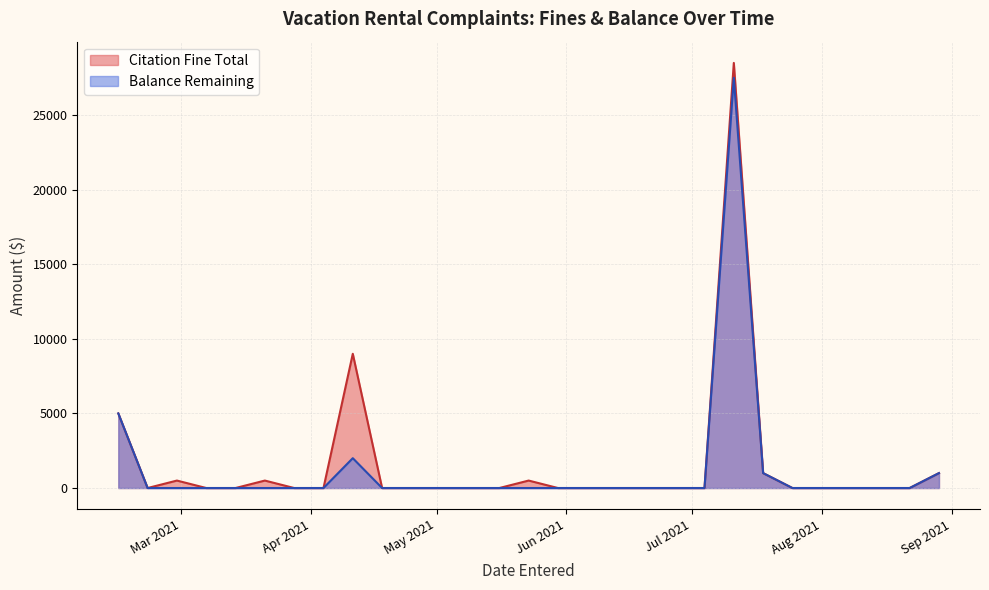

Is it true that Balance Remaining equals -12302 at 17?

False